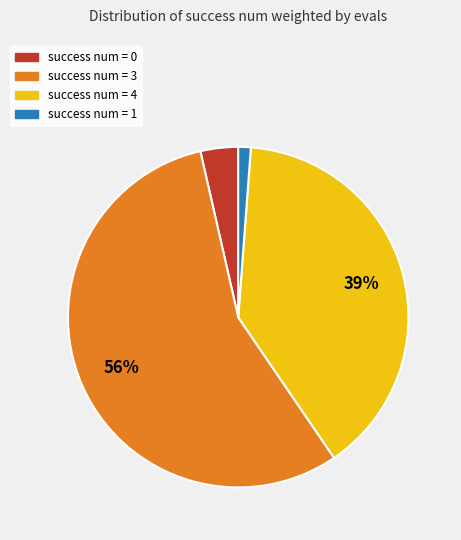

To the nearest percent, what is the difference between the largest and smallest slice percentages?

55%